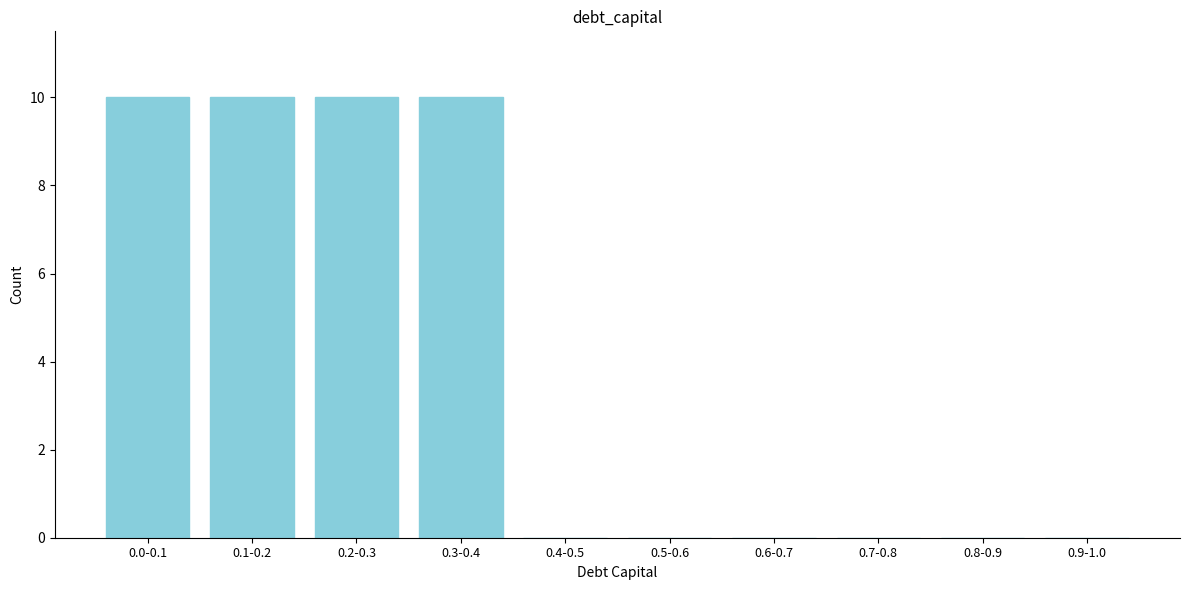

Reading left to right, extract all data points from this chart.

0.0-0.1=10	0.1-0.2=10	0.2-0.3=10	0.3-0.4=10	0.4-0.5=0	0.5-0.6=0	0.6-0.7=0	0.7-0.8=0	0.8-0.9=0	0.9-1.0=0